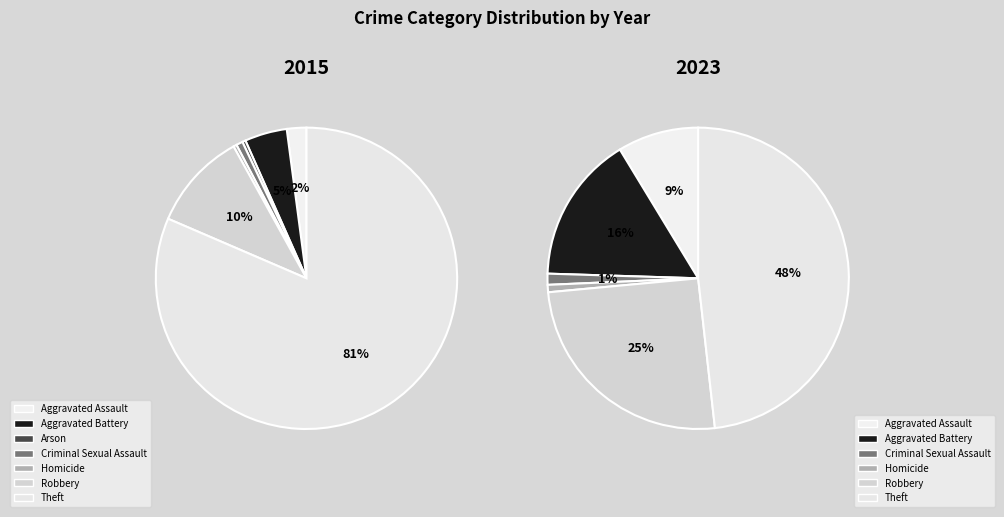

True or false: Arson accounts for 0% of the total.

True